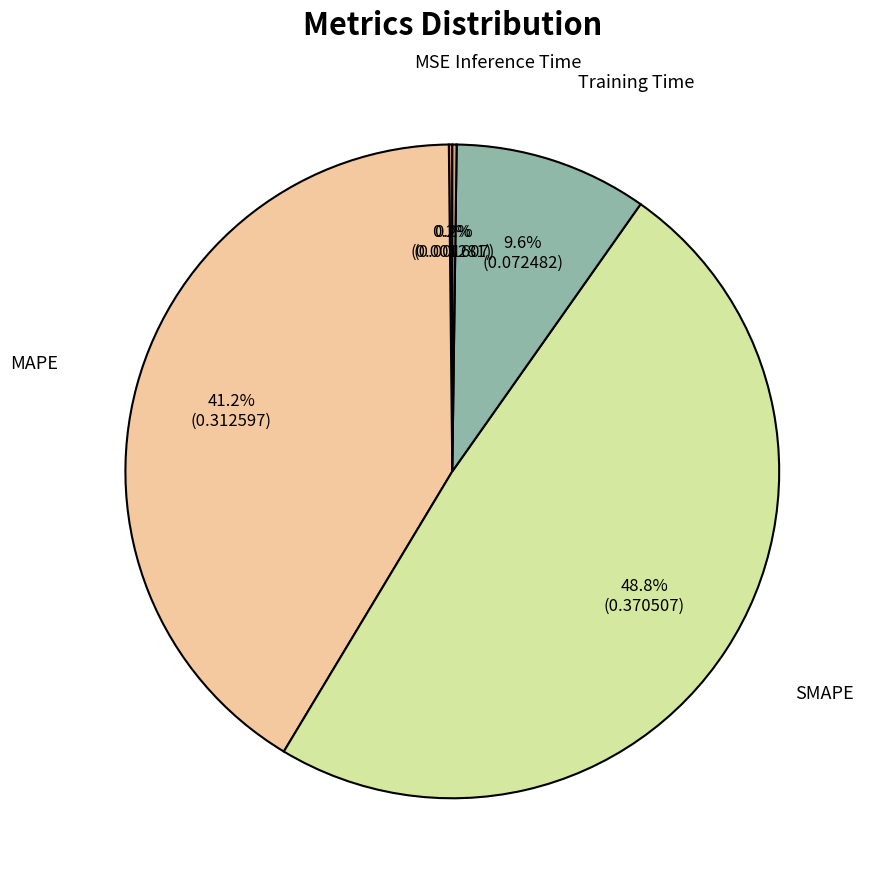

Do SMAPE and Training Time together represent more than half of the pie?

Yes